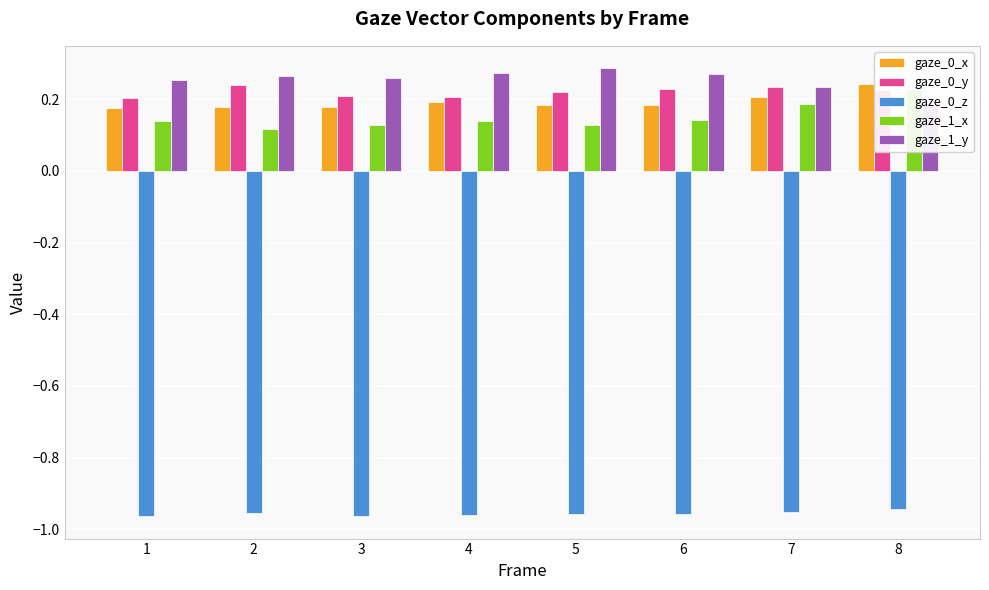

What are all the series names shown in the legend?

gaze_0_x, gaze_0_y, gaze_0_z, gaze_1_x, gaze_1_y